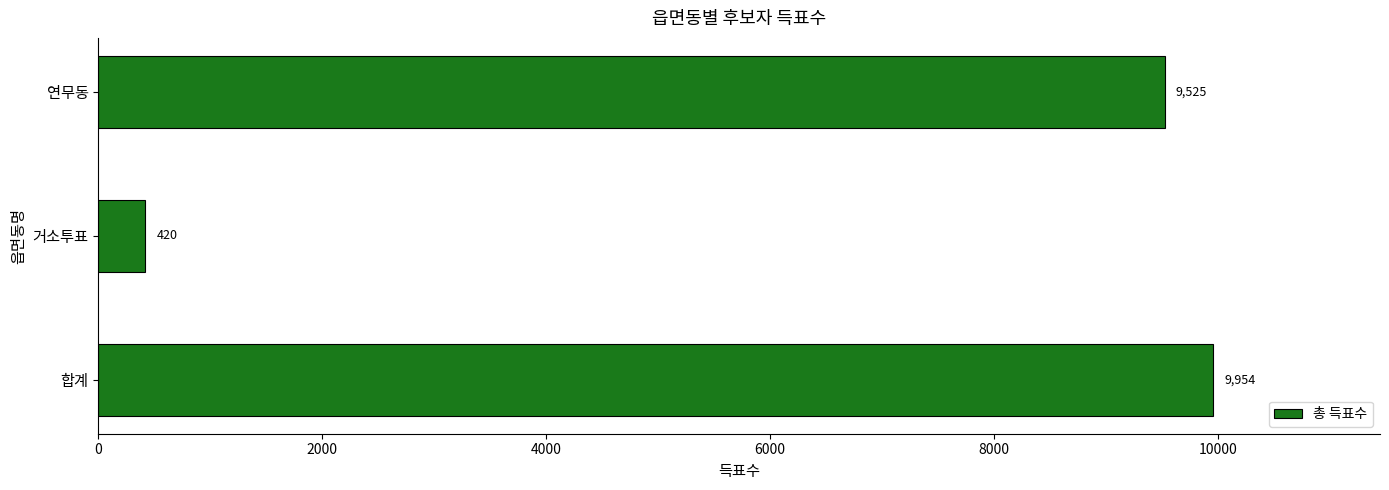

Count the number of data series in this chart.

1